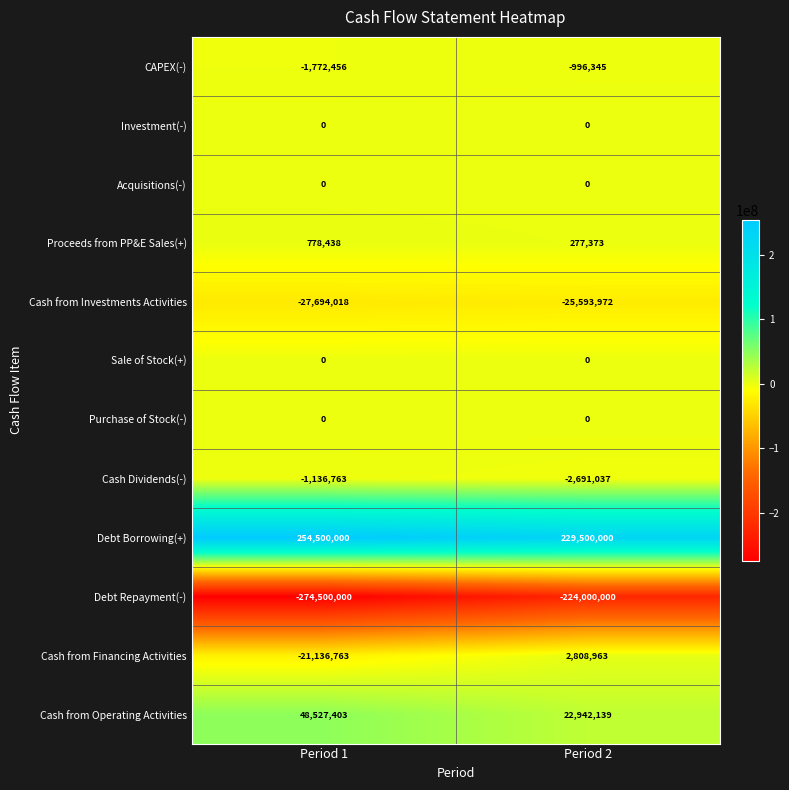

Where is Cash from Investments Activities nearest to the value -26643995?

Period 1